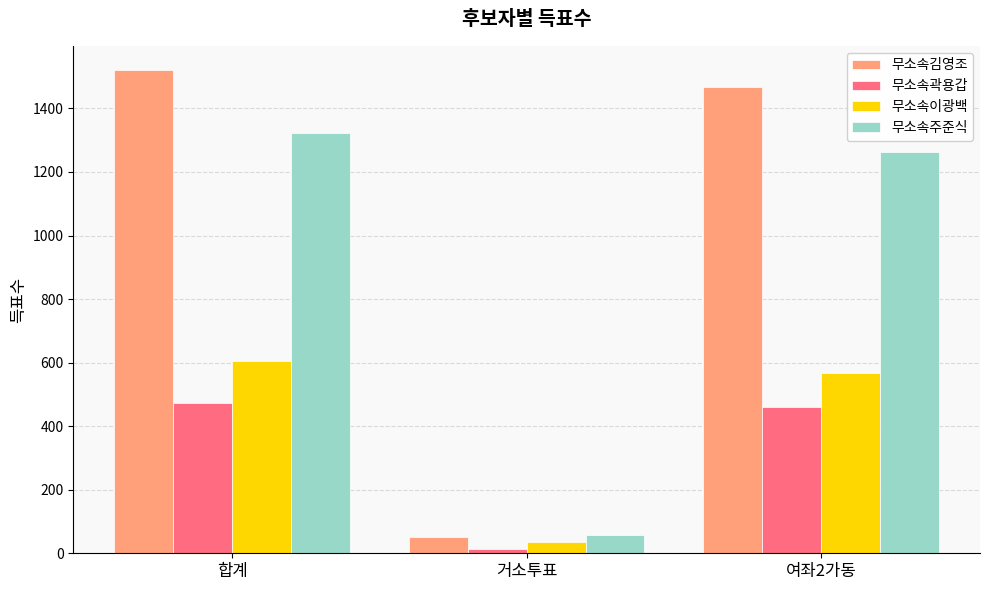

How many data points does each series have?

3